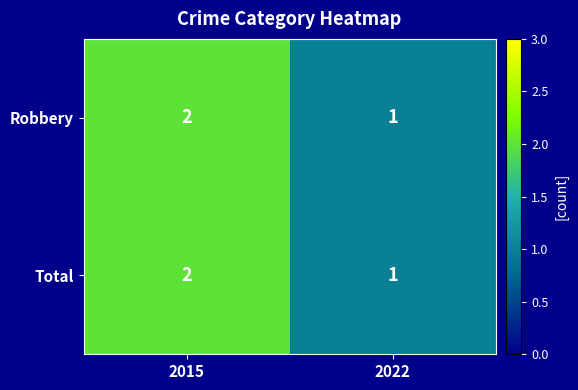

What is the total value across all series at 2022?

2